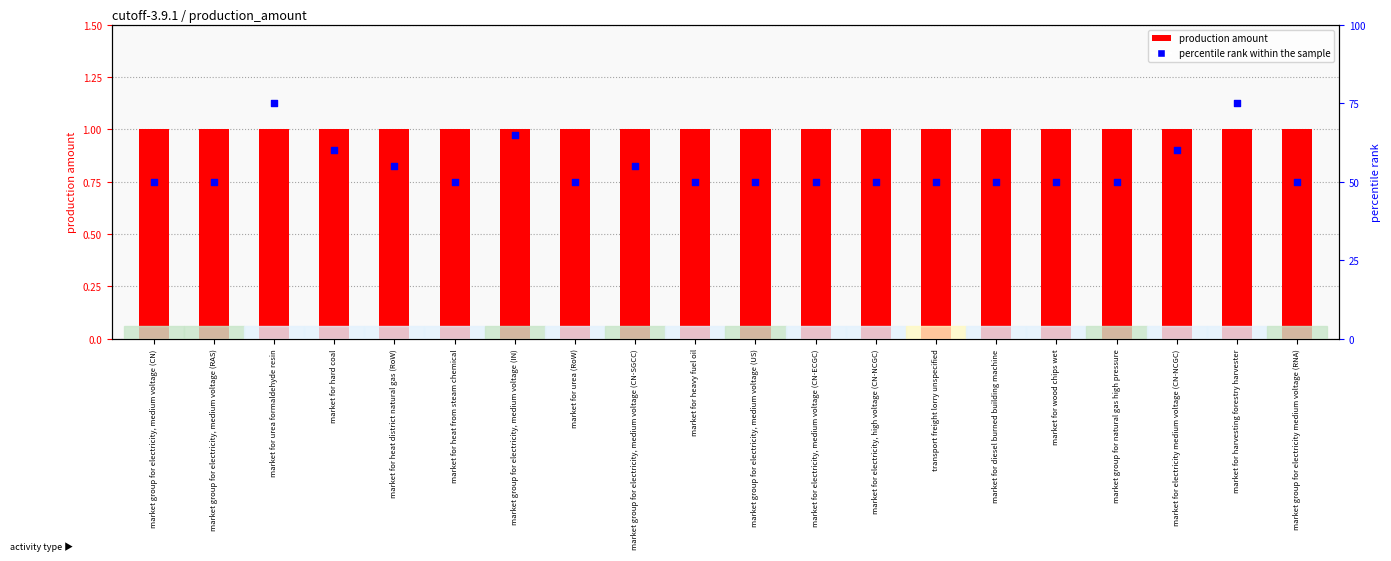

What are all the series names shown in the legend?

production amount, percentile rank within the sample